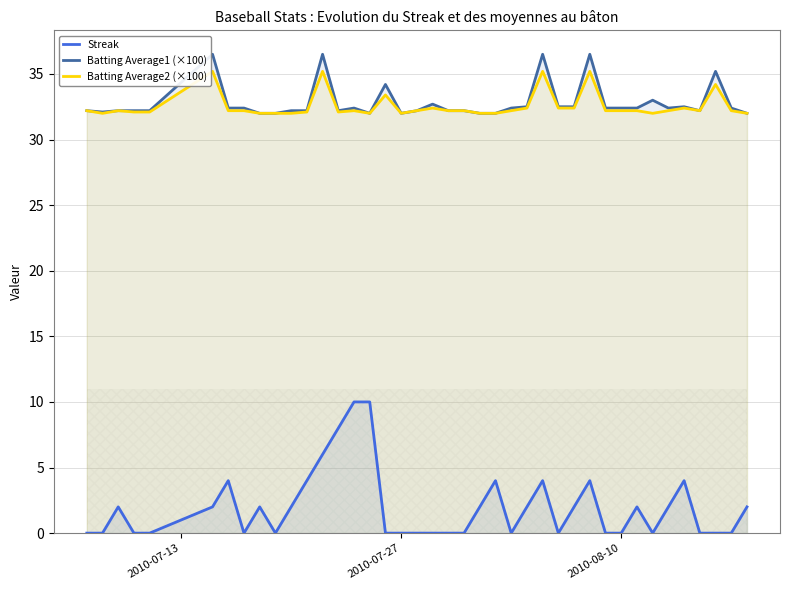

How many interior local peaks does the Batting Average2 (×100) series have?

10